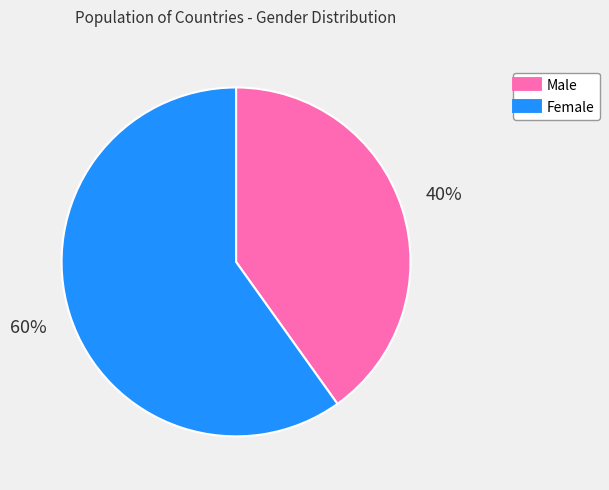

Is there a majority slice in this chart?

Yes